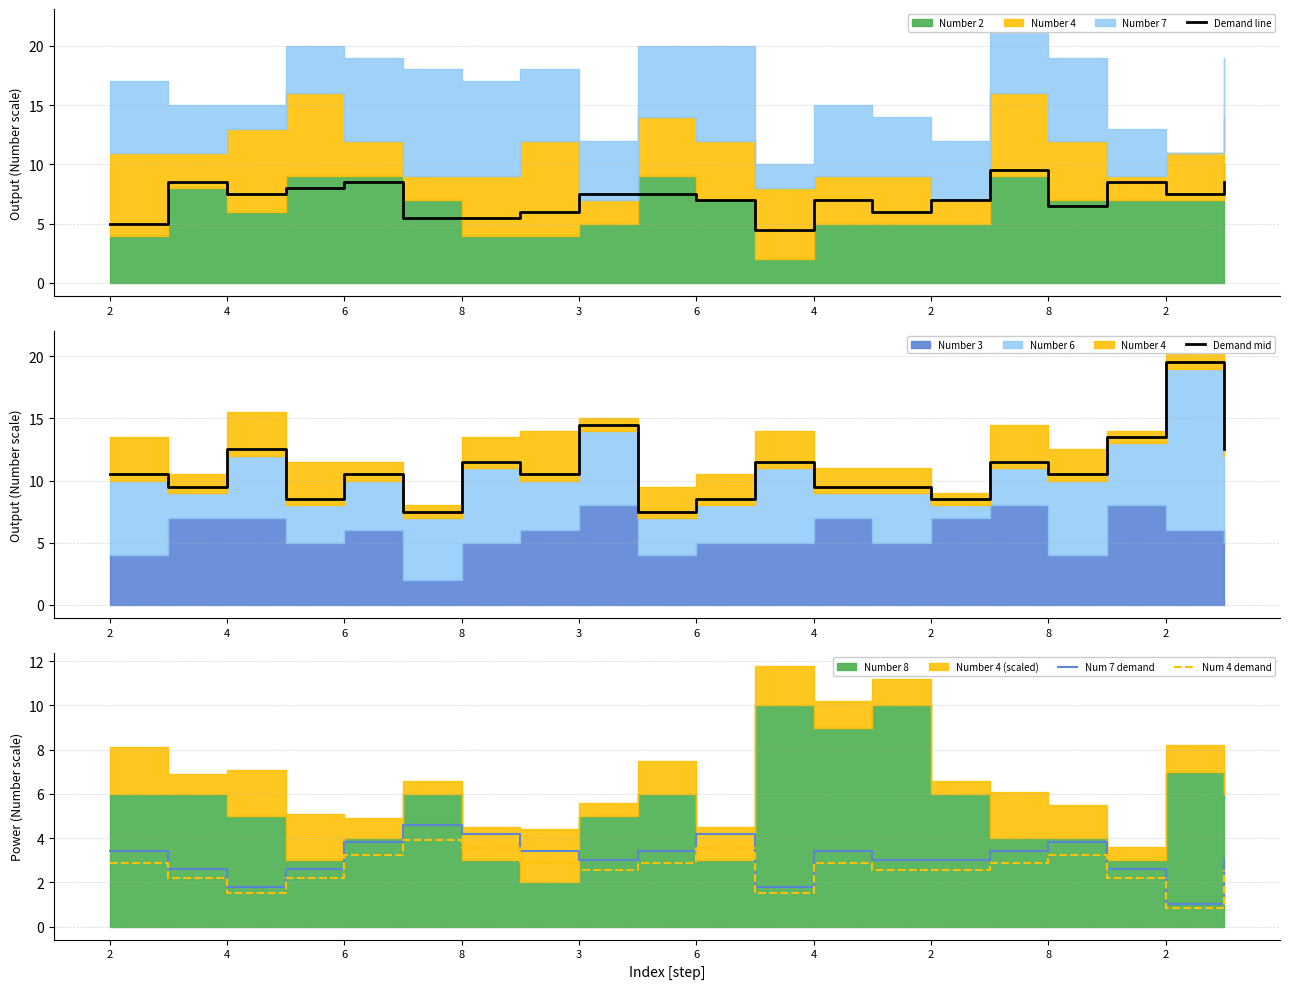

True or false: Num 4 demand and Demand line cross at least once.

False